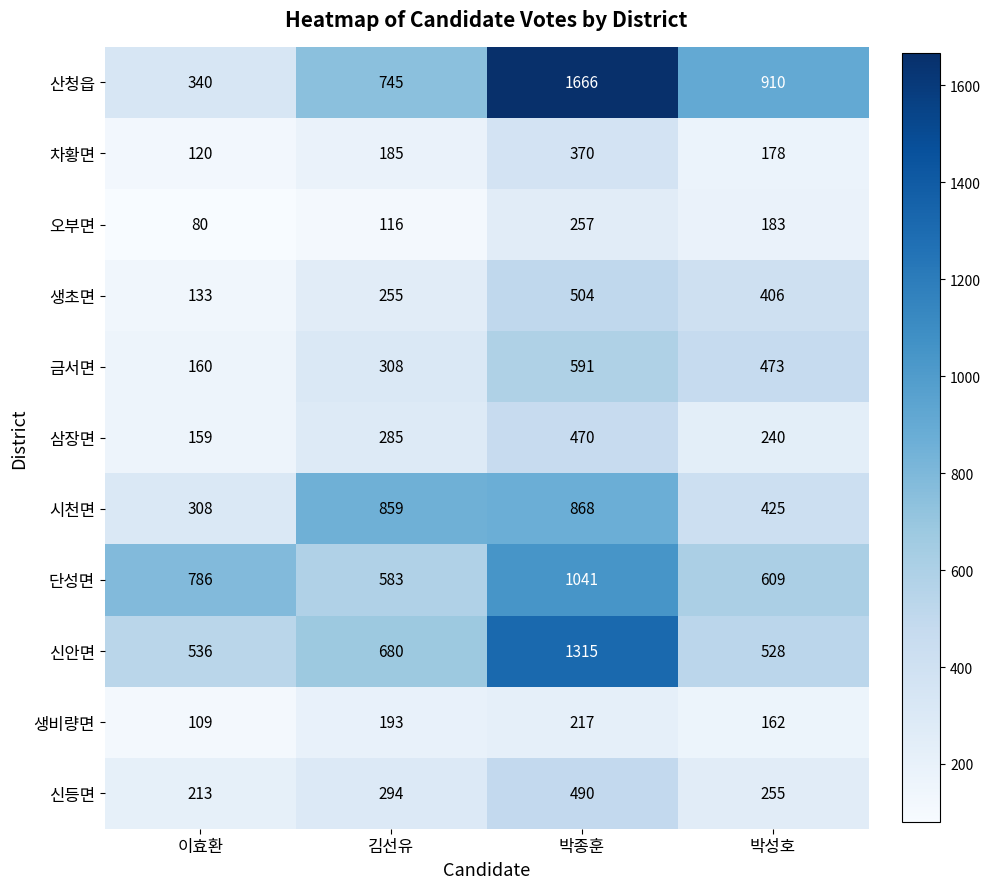

True or false: 금서면 has a value of 160 at 이효환.

True